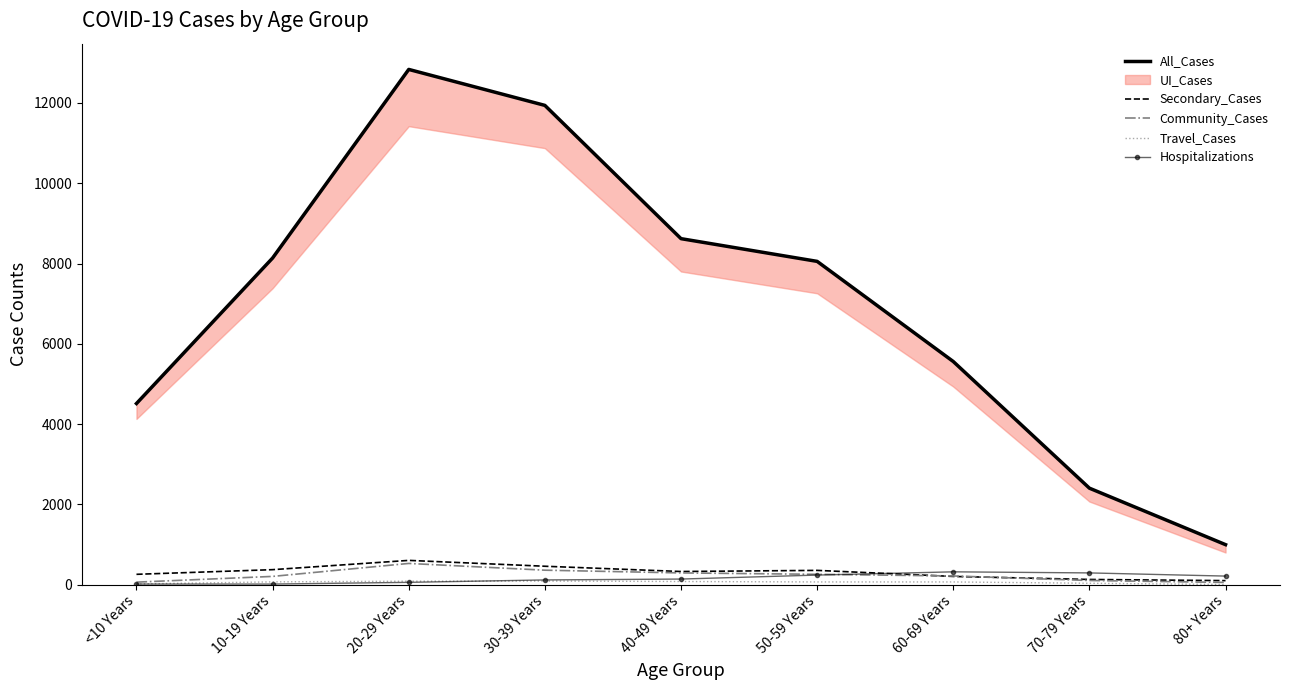

At which category is the sum across all series the highest?

20-29 Years